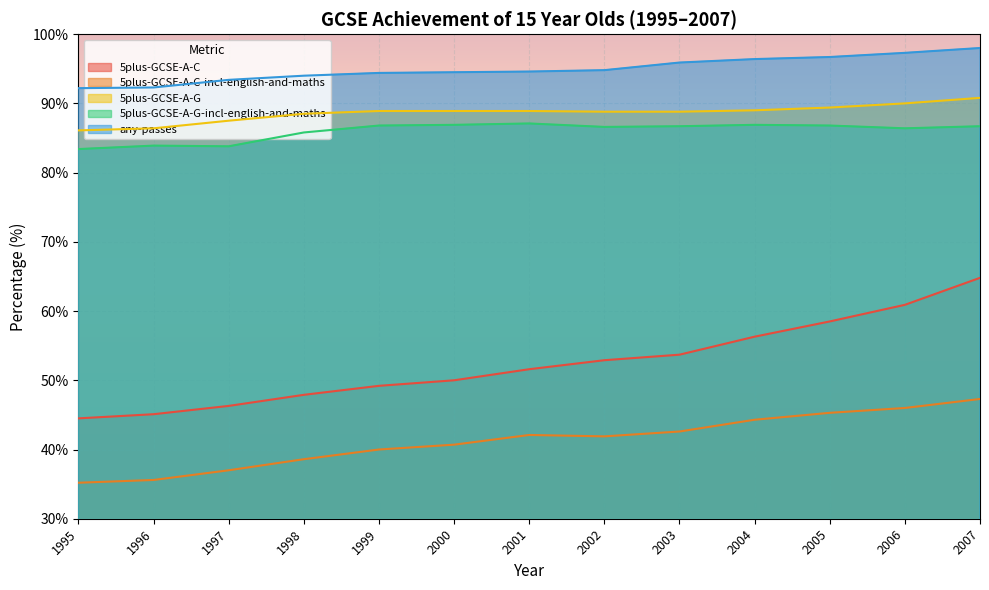

What is the lowest value of the 5plus-GCSE-A-G-incl-english-and-maths series?

83.4